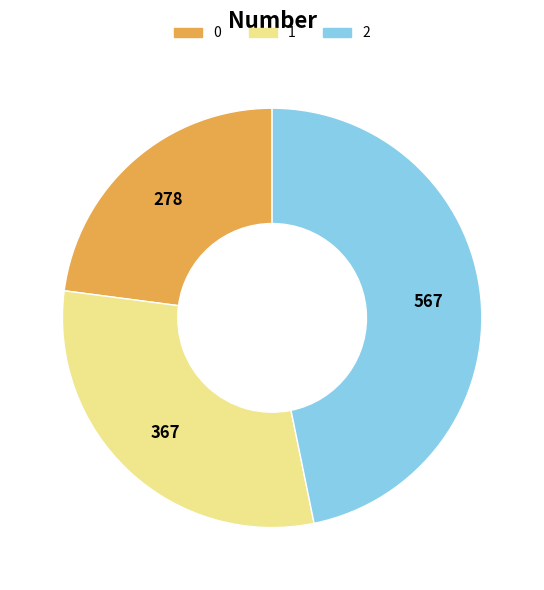

Is 1 the majority of the pie?

No